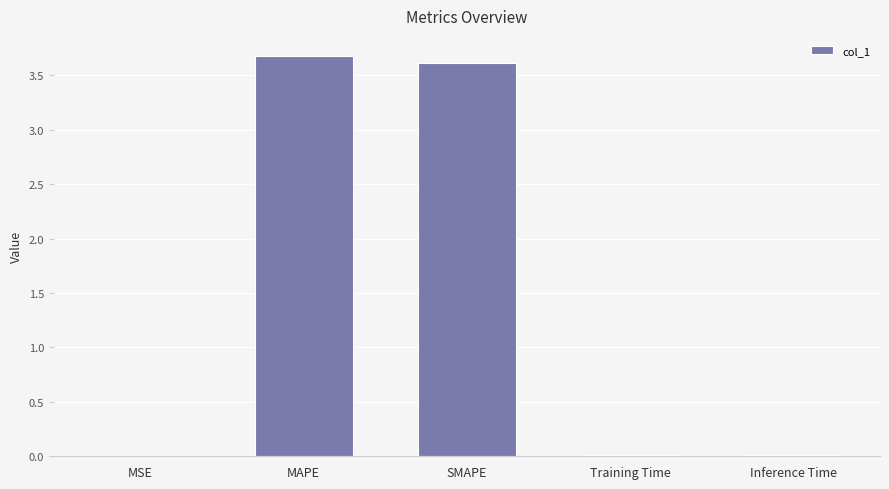

What is the greatest value displayed?

3.7